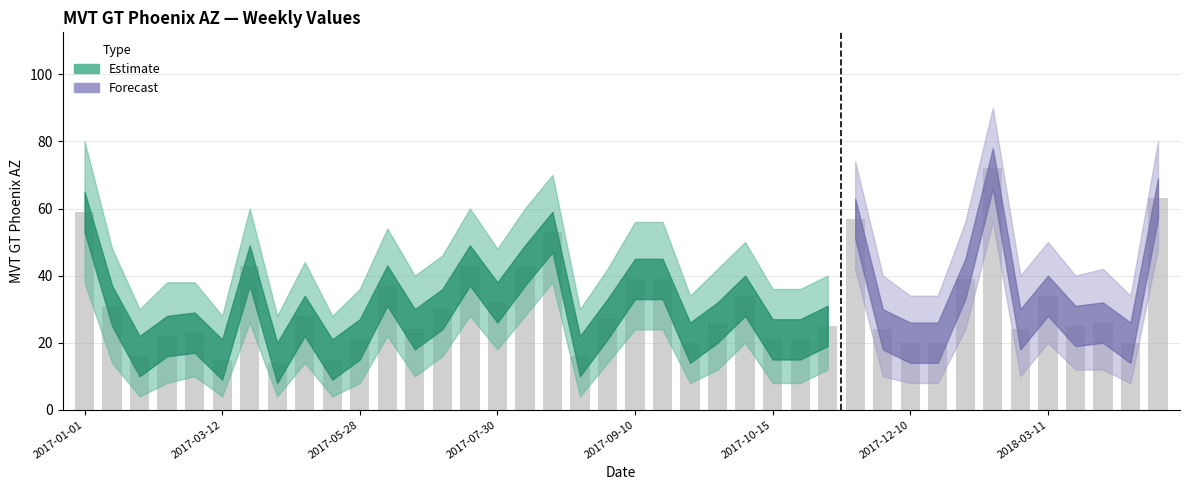

What is the smallest value displayed?

14